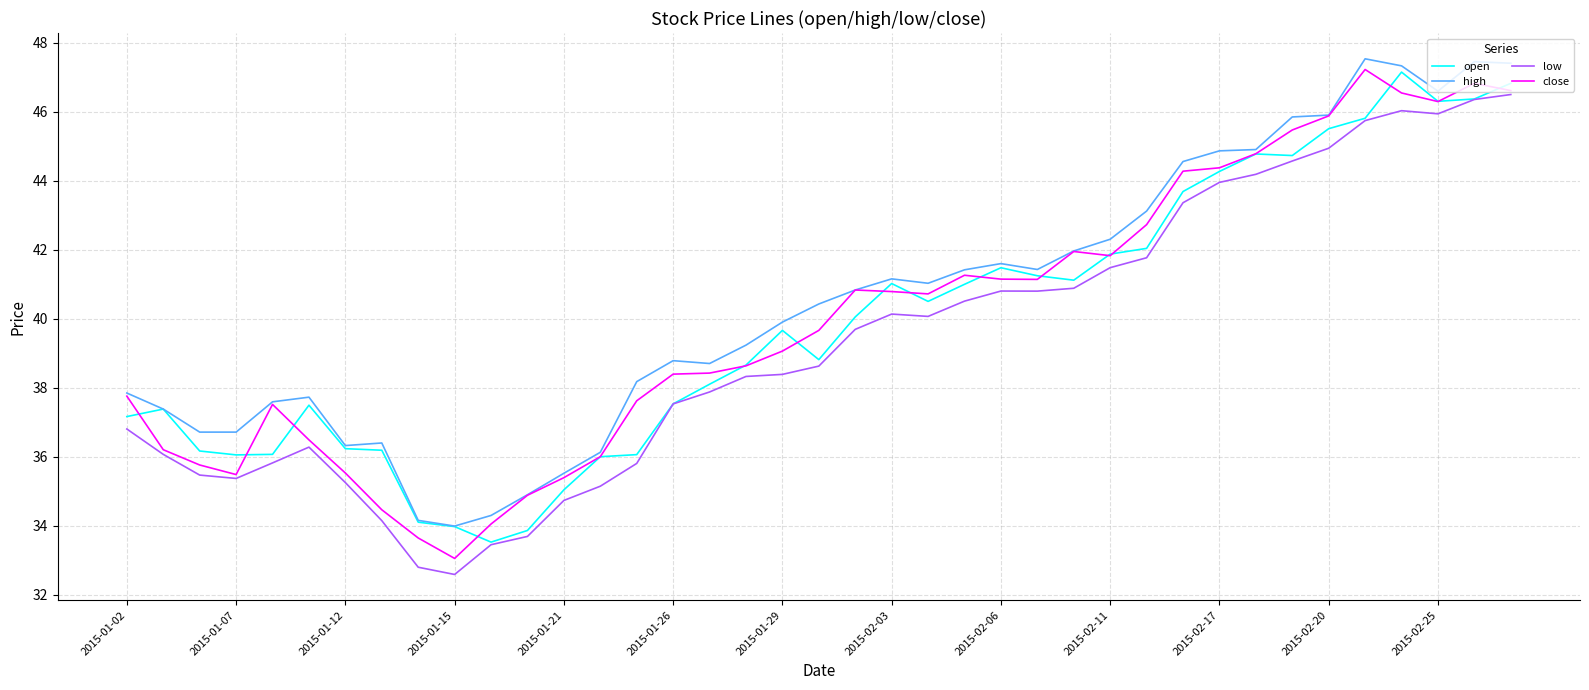

Which series has the largest total across all categories?

high